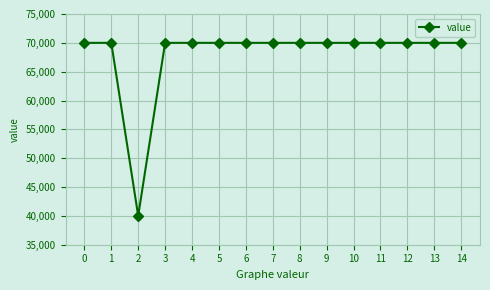

Does the chart have visible grid lines?

Yes